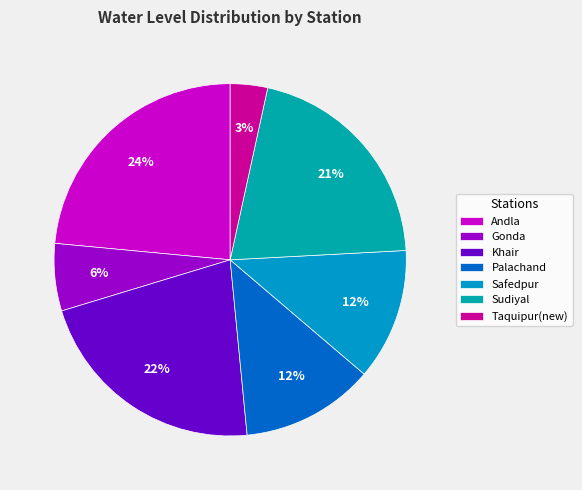

Does Gonda represent more than half of the total?

No